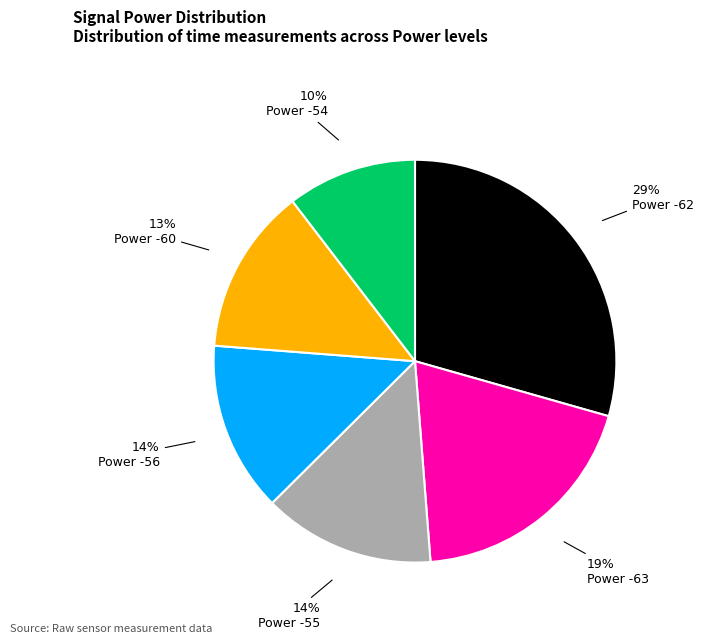

To the nearest percent, what is the difference between the largest and smallest slice percentages?

19%